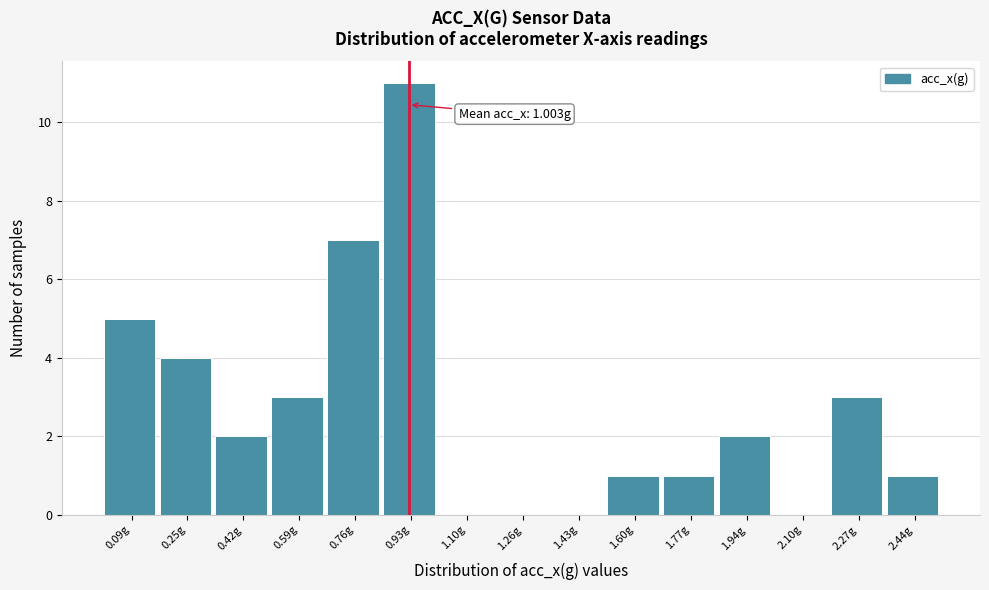

Reading left to right, list all the values displayed in this chart.

0.09g=5	0.25g=4	0.42g=2	0.59g=3	0.76g=7	0.93g=11	1.10g=0	1.26g=0	1.43g=0	1.60g=1	1.77g=1	1.94g=2	2.10g=0	2.27g=3	2.44g=1